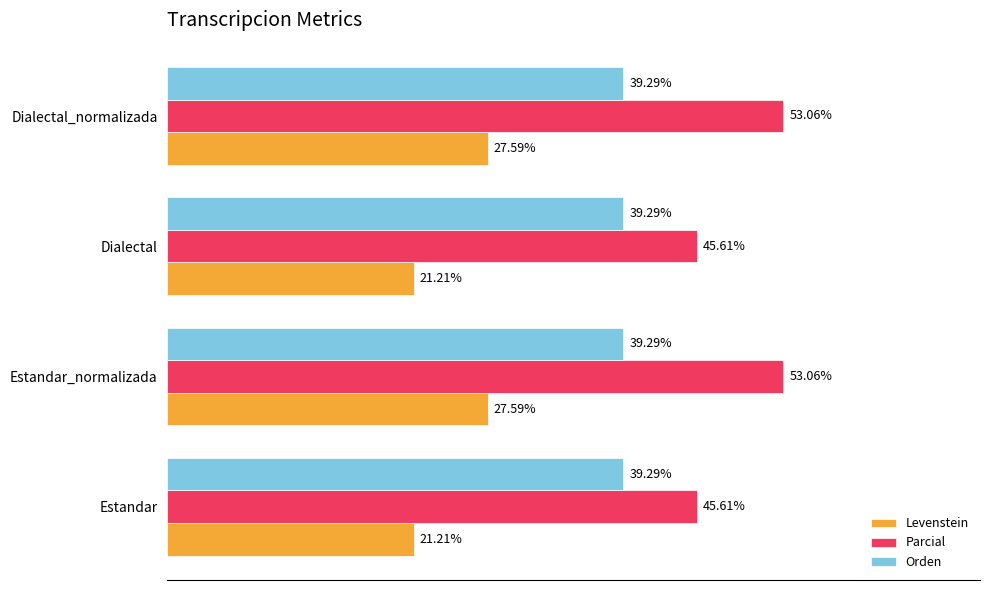

Which series has the largest range (max minus min)?

Parcial